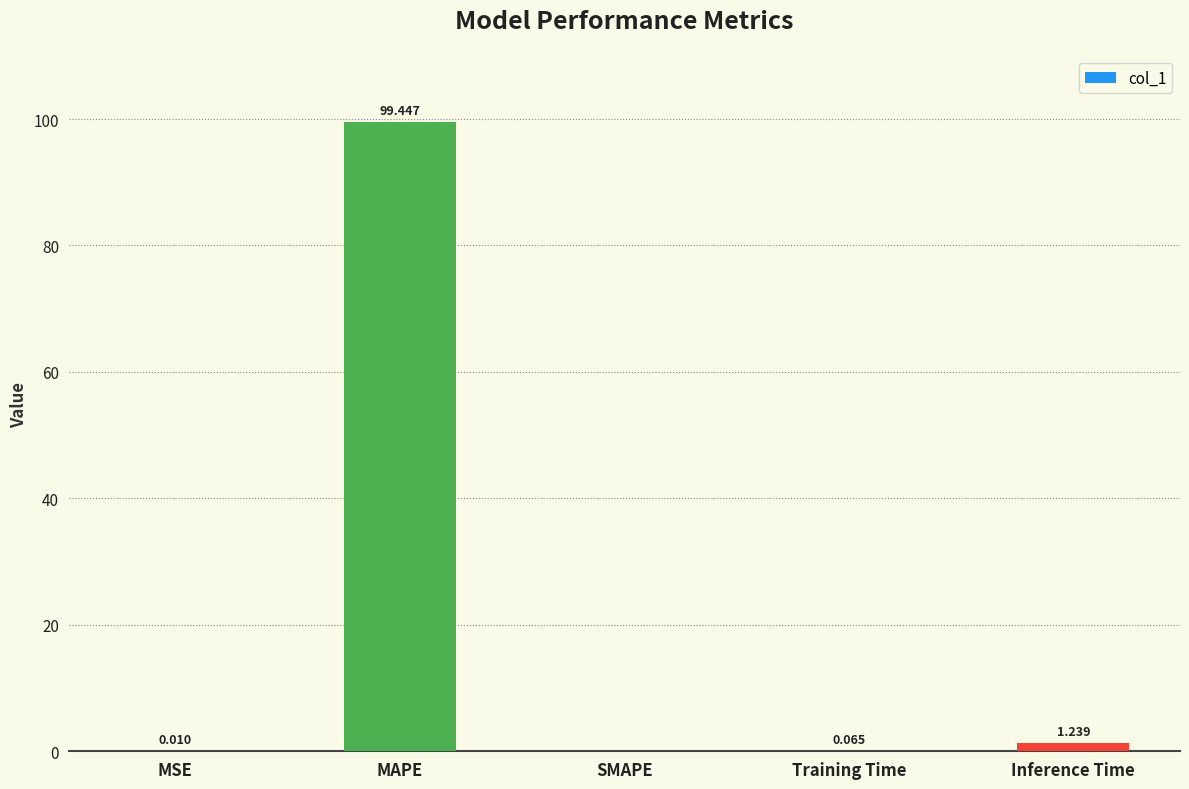

At which category does the chart reach its peak across all series?

MAPE